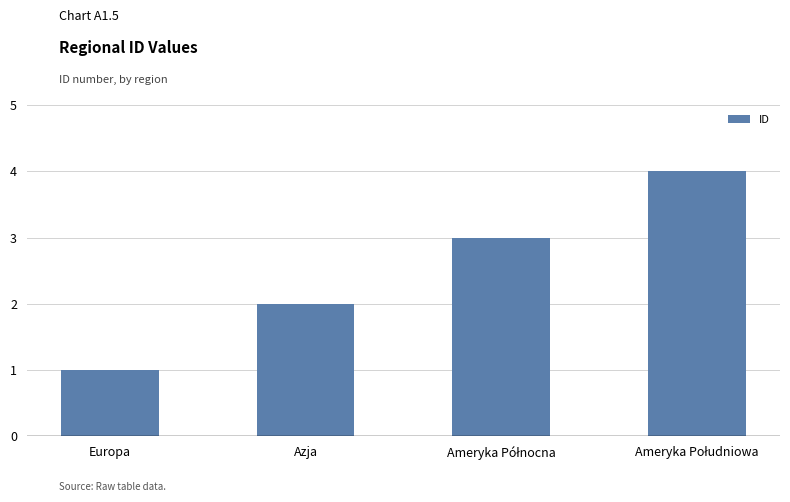

What is the ratio of the value at Azja to the value at Europa?

2.0